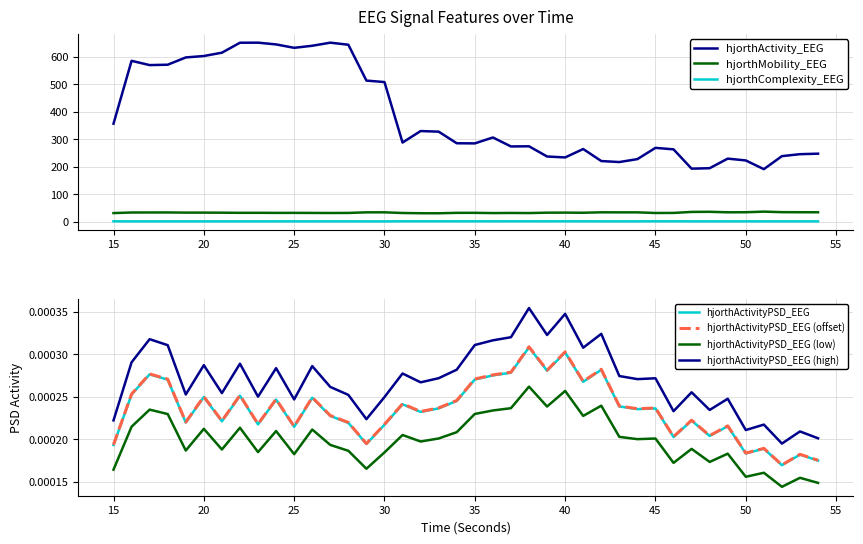

What is the value of the hjorthActivity_EEG point at the 28th from the left?

221.5